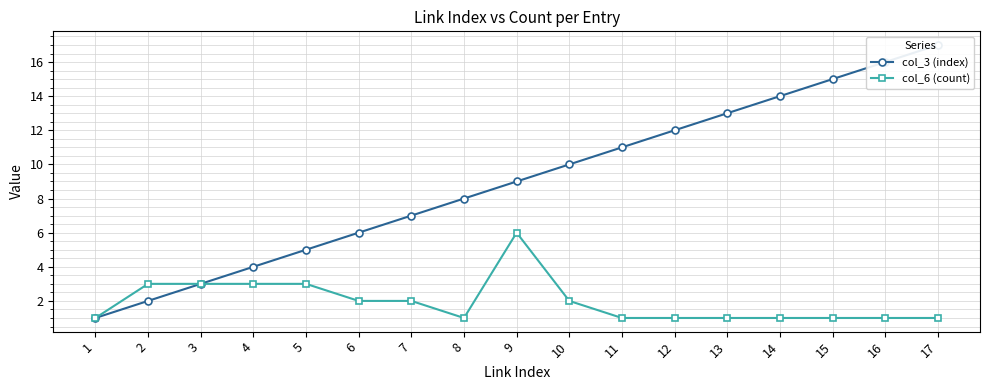

List the series in order of their peak value, lowest first.

col_6 (count), col_3 (index)